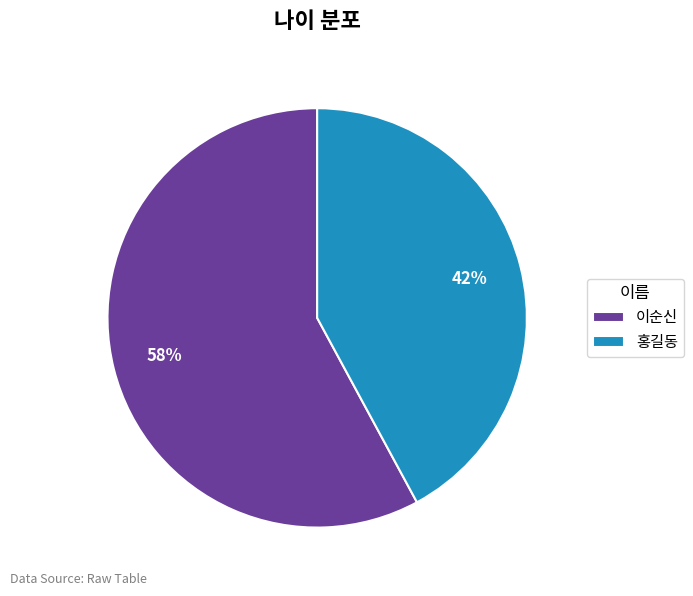

Rank the categories by value from lowest to highest.

홍길동, 이순신